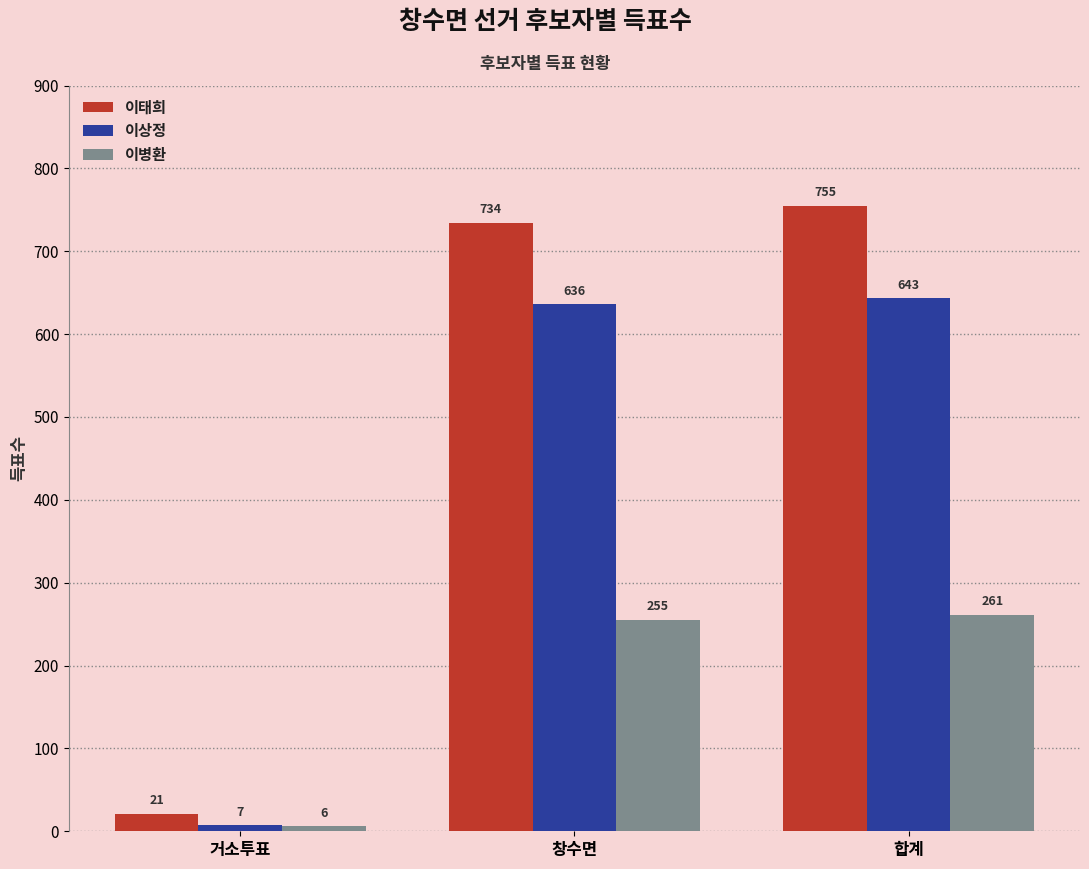

How many groups of bars are there?

3